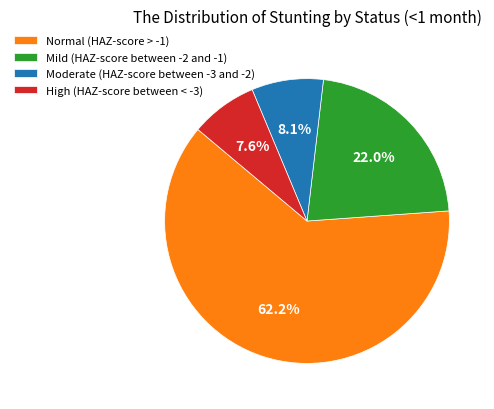

Which category has the biggest portion of the pie?

Normal (HAZ-score > -1)